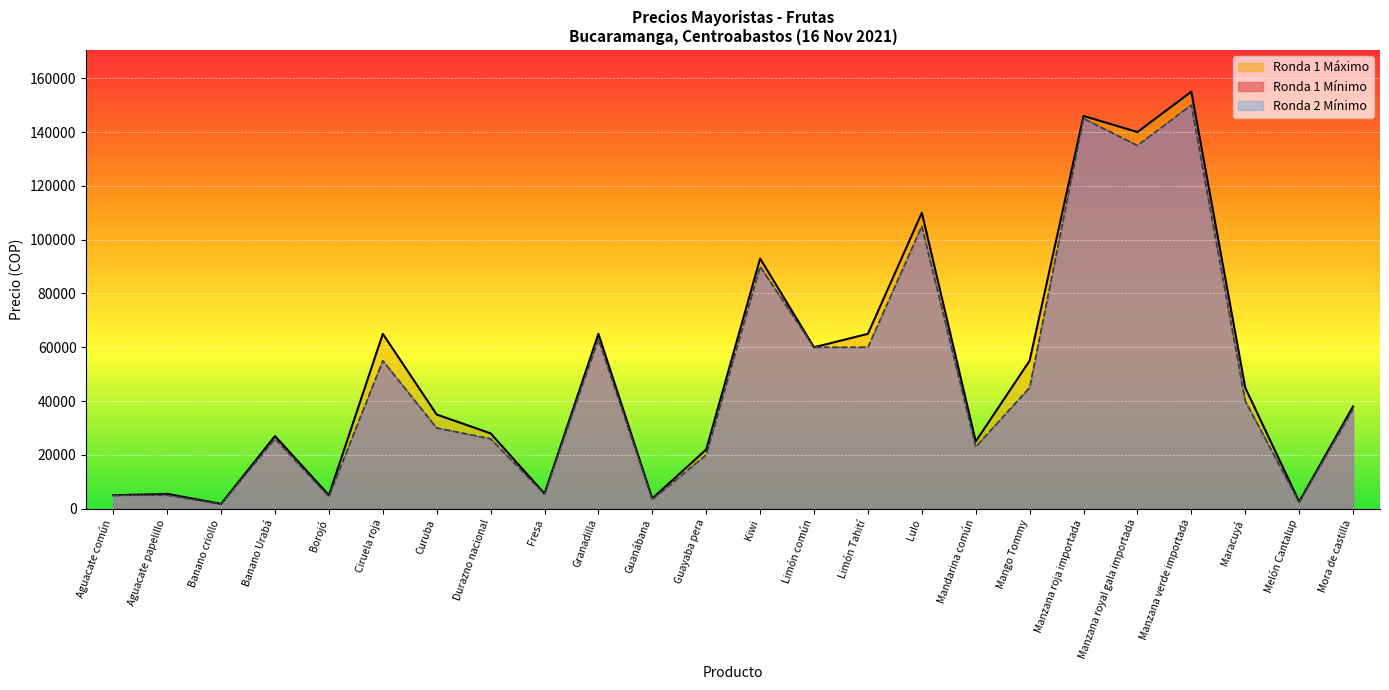

What is the sum of all Ronda 2 Mínimo values?

1137400